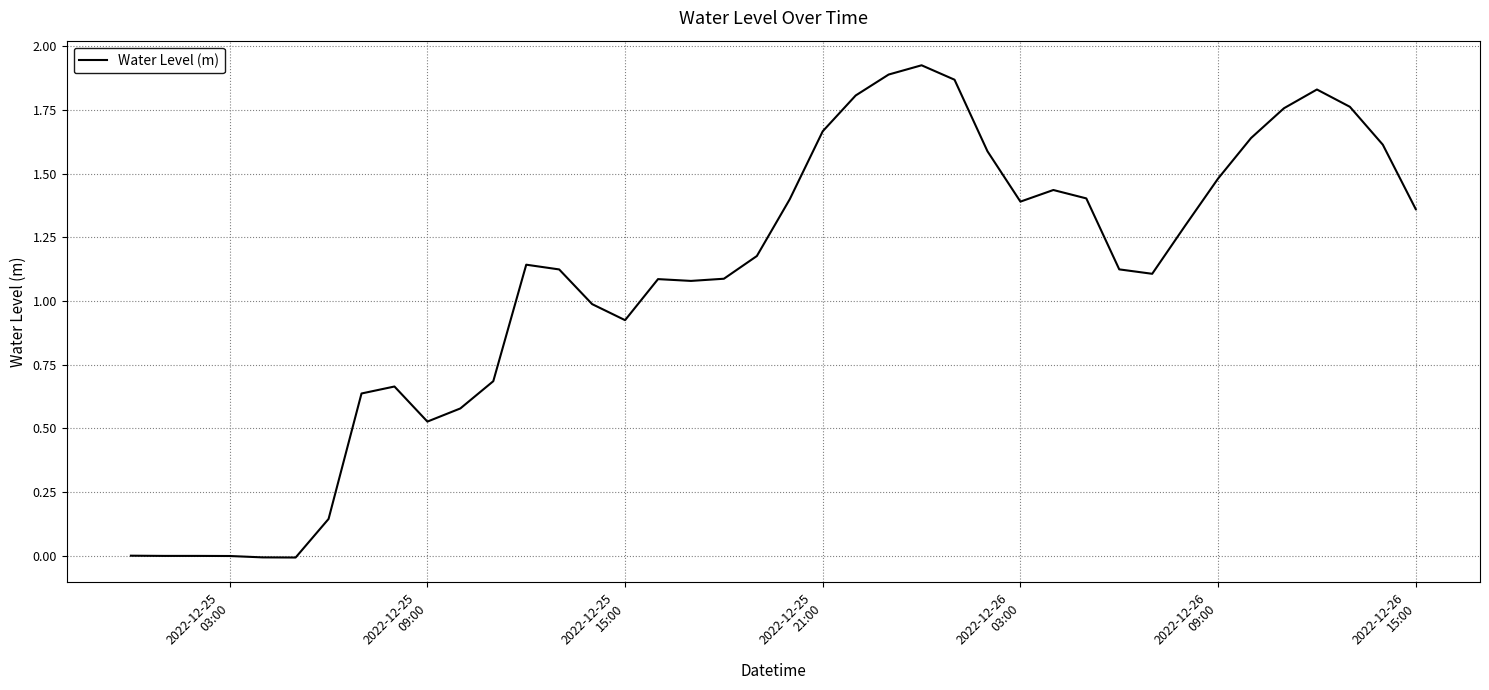

Is this an area chart (filled region under the line)?

No